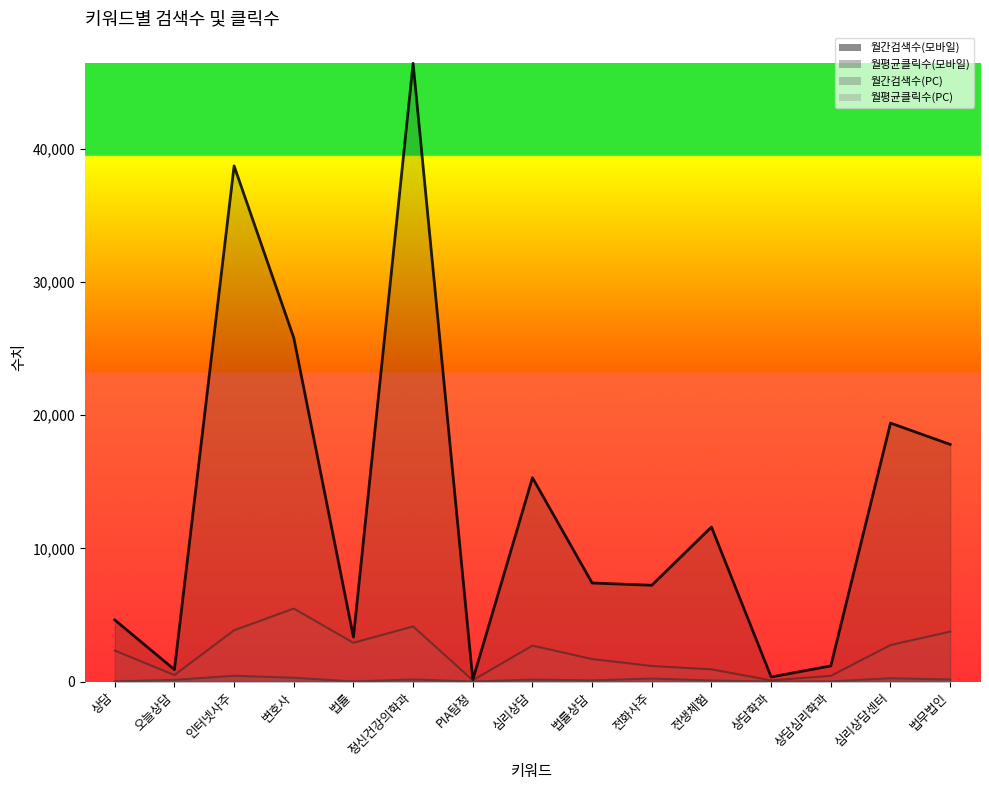

Which series changed the most between PIA탐정 and 상담심리학과?

월간검색수(모바일)